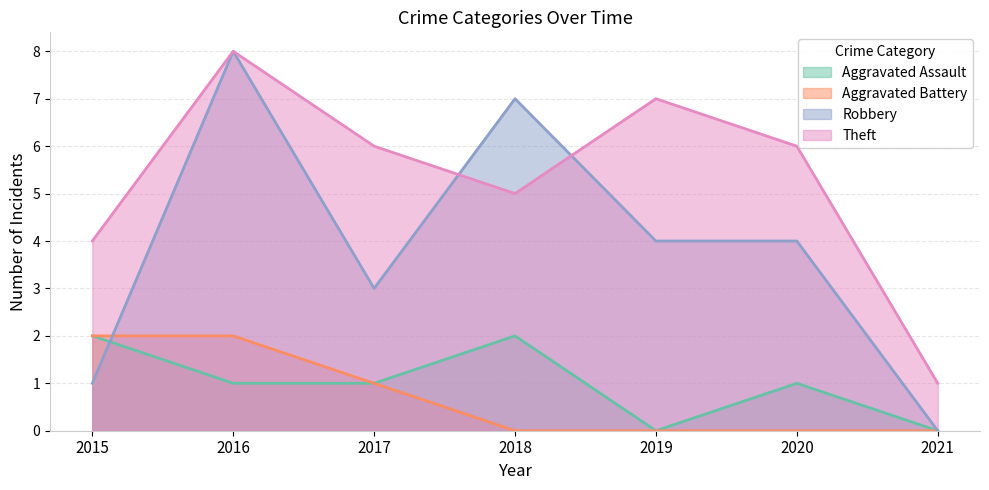

Count the Aggravated Battery values in the range 0 to 2.

7